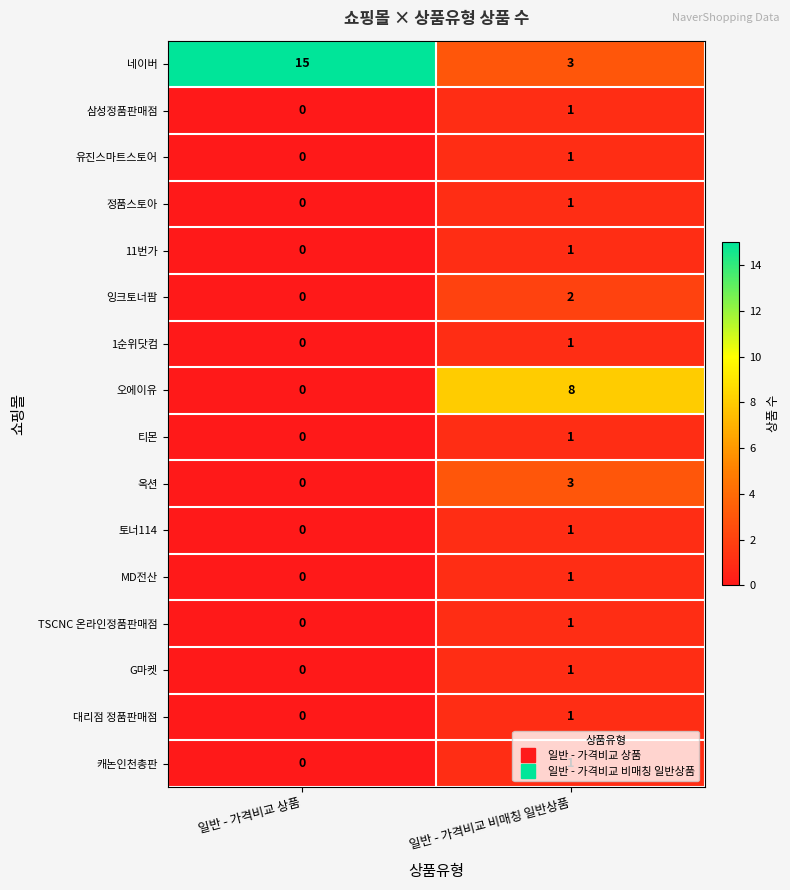

Which label corresponds to the largest value in the chart?

일반 - 가격비교 상품